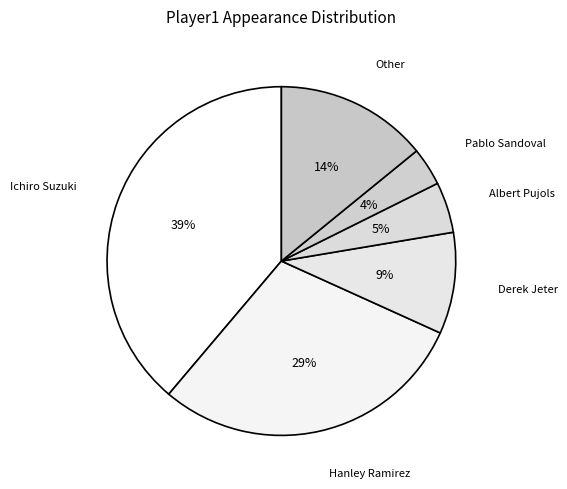

How many slices are in this pie chart?

6